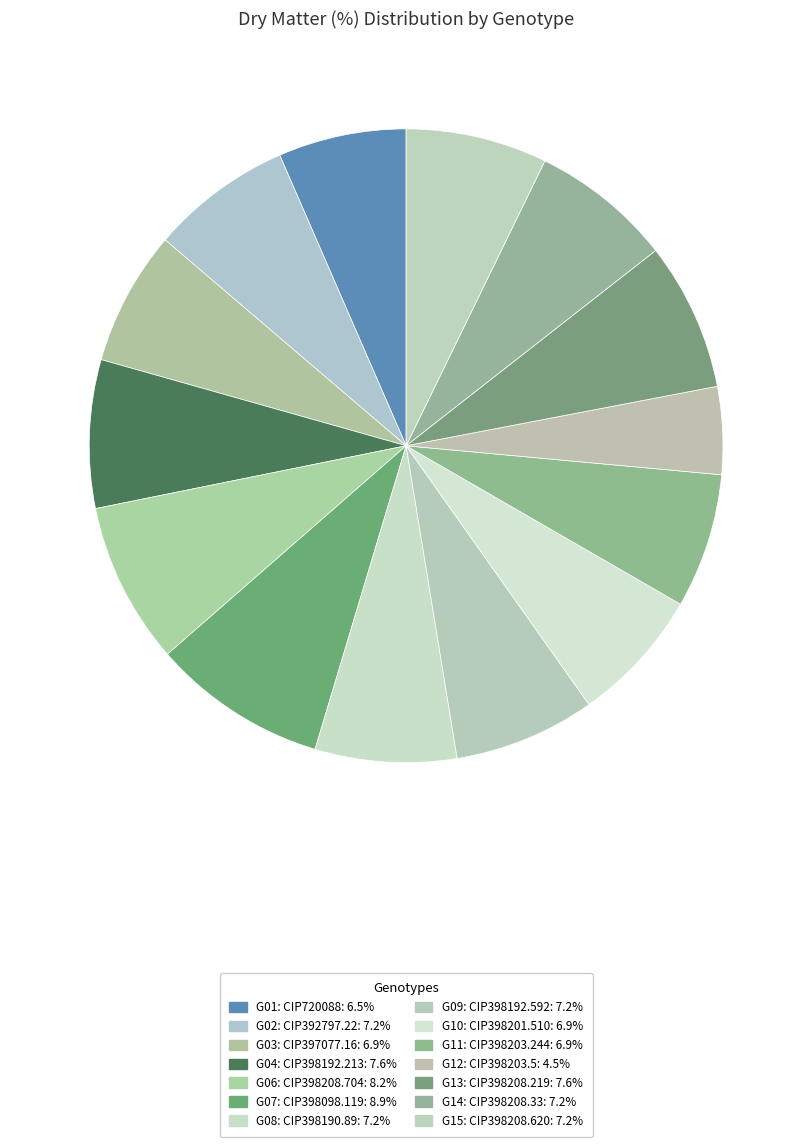

Which slice is the smallest?

G12: CIP398203.5